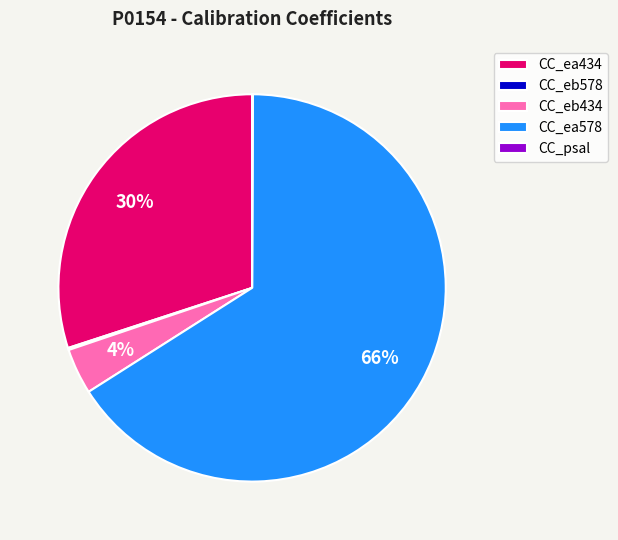

True or false: CC_ea434 accounts for 15% of the total.

False